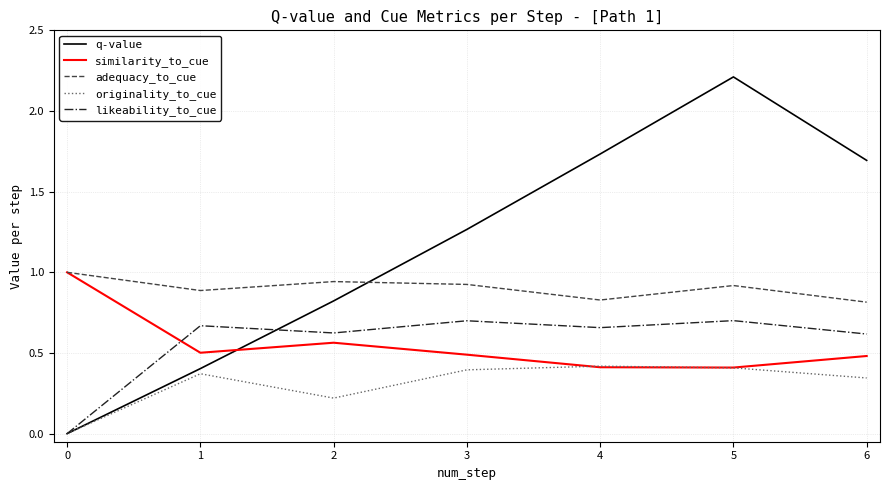

Which series has the widest spread of values?

q-value